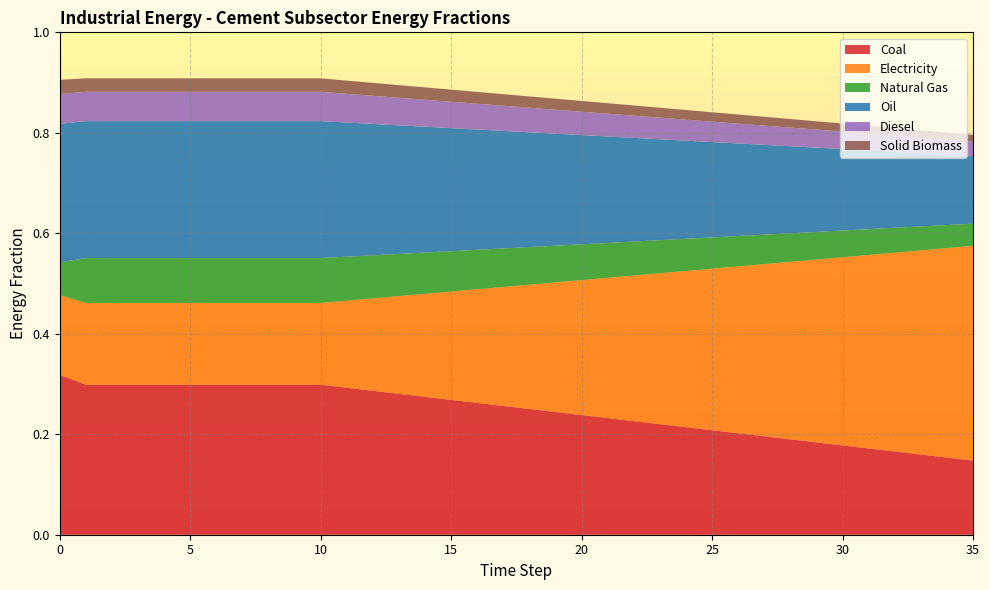

Reading left to right, list all the values displayed in this chart.

frac_inen_cement_coal: 0.3	0.3	0.3	0.3	0.3	0.3	0.3	0.3	0.3	0.3	0.3	0.3	0.3	0.3	0.3	0.3	0.3	0.3	0.3	0.2	0.2	0.2	0.2	0.2	0.2	0.2	0.2	0.2	0.2	0.2	0.2	0.2	0.2	0.2	0.2	0.1
frac_inen_cement_electricity: 0.2	0.2	0.2	0.2	0.2	0.2	0.2	0.2	0.2	0.2	0.2	0.2	0.2	0.2	0.2	0.2	0.2	0.2	0.2	0.3	0.3	0.3	0.3	0.3	0.3	0.3	0.3	0.3	0.4	0.4	0.4	0.4	0.4	0.4	0.4	0.4
frac_inen_cement_natural_gas: 0.1	0.1	0.1	0.1	0.1	0.1	0.1	0.1	0.1	0.1	0.1	0.1	0.1	0.1	0.1	0.1	0.1	0.1	0.1	0.1	0.1	0.1	0.1	0.1	0.1	0.1	0.1	0.1	0.1	0.1	0.1	0.1	0.0	0.0	0.0	0.0
frac_inen_cement_oil: 0.3	0.3	0.3	0.3	0.3	0.3	0.3	0.3	0.3	0.3	0.3	0.3	0.3	0.3	0.3	0.2	0.2	0.2	0.2	0.2	0.2	0.2	0.2	0.2	0.2	0.2	0.2	0.2	0.2	0.2	0.2	0.2	0.2	0.1	0.1	0.1
frac_inen_cement_diesel: 0.1	0.1	0.1	0.1	0.1	0.1	0.1	0.1	0.1	0.1	0.1	0.1	0.1	0.1	0.1	0.1	0.1	0.1	0.0	0.0	0.0	0.0	0.0	0.0	0.0	0.0	0.0	0.0	0.0	0.0	0.0	0.0	0.0	0.0	0.0	0.0
frac_inen_cement_solid_biomass: 0.0	0.0	0.0	0.0	0.0	0.0	0.0	0.0	0.0	0.0	0.0	0.0	0.0	0.0	0.0	0.0	0.0	0.0	0.0	0.0	0.0	0.0	0.0	0.0	0.0	0.0	0.0	0.0	0.0	0.0	0.0	0.0	0.0	0.0	0.0	0.0